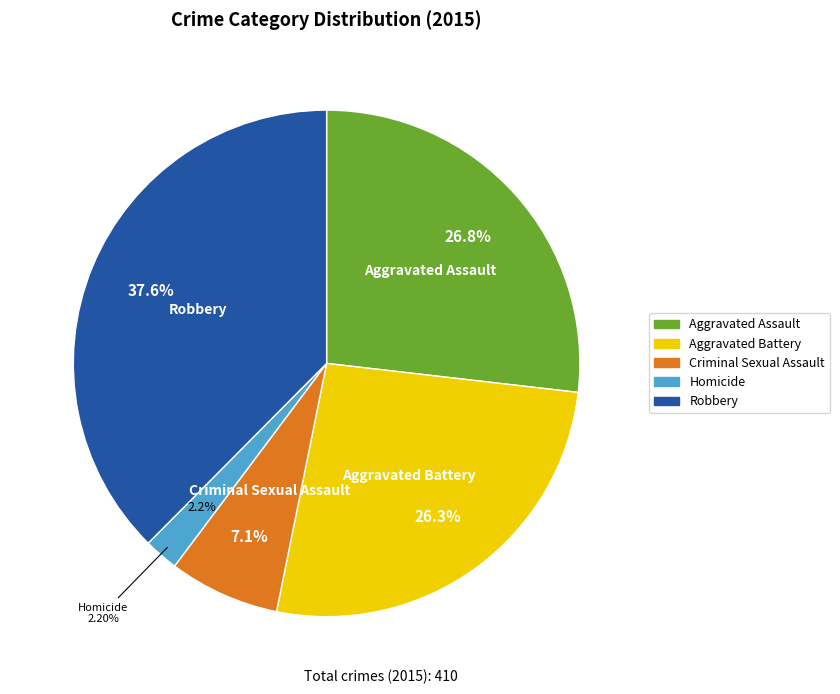

What portion of the pie excludes Aggravated Assault?

73.2%